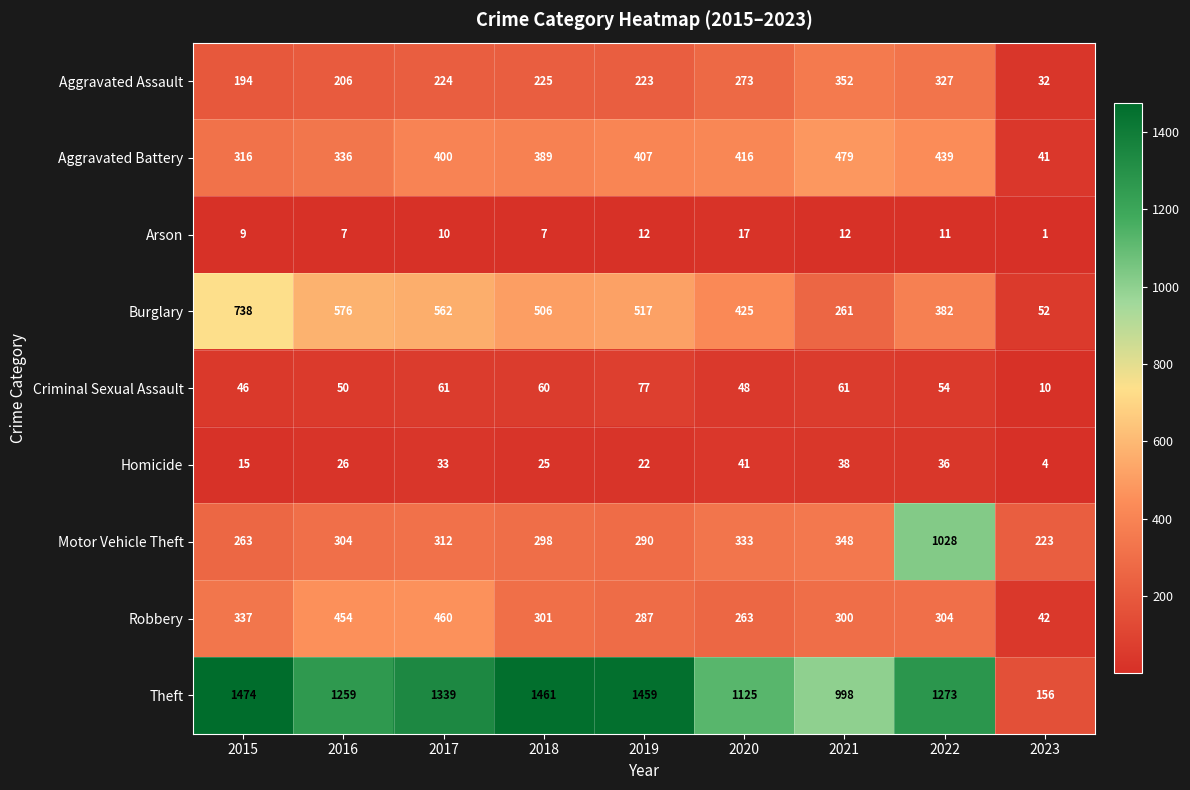

How many distinct data groups are displayed?

9